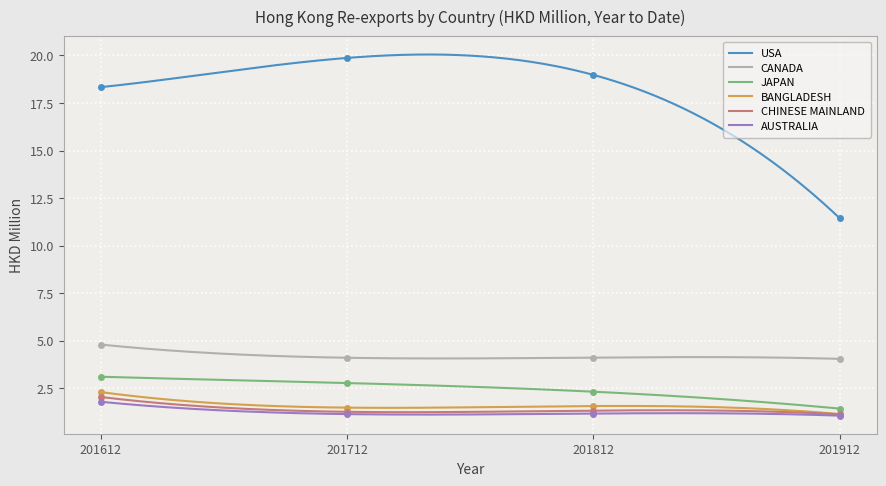

Reading left to right, transcribe all the data shown in this chart.

USA: 201612=18.3	201712=19.9	201812=19.0	201912=11.4
CANADA: 201612=4.8	201712=4.1	201812=4.1	201912=4.0
JAPAN: 201612=3.1	201712=2.8	201812=2.3	201912=1.4
BANGLADESH: 201612=2.3	201712=1.5	201812=1.6	201912=1.1
CHINESE MAINLAND: 201612=2.0	201712=1.3	201812=1.3	201912=1.1
AUSTRALIA: 201612=1.8	201712=1.1	201812=1.2	201912=1.1